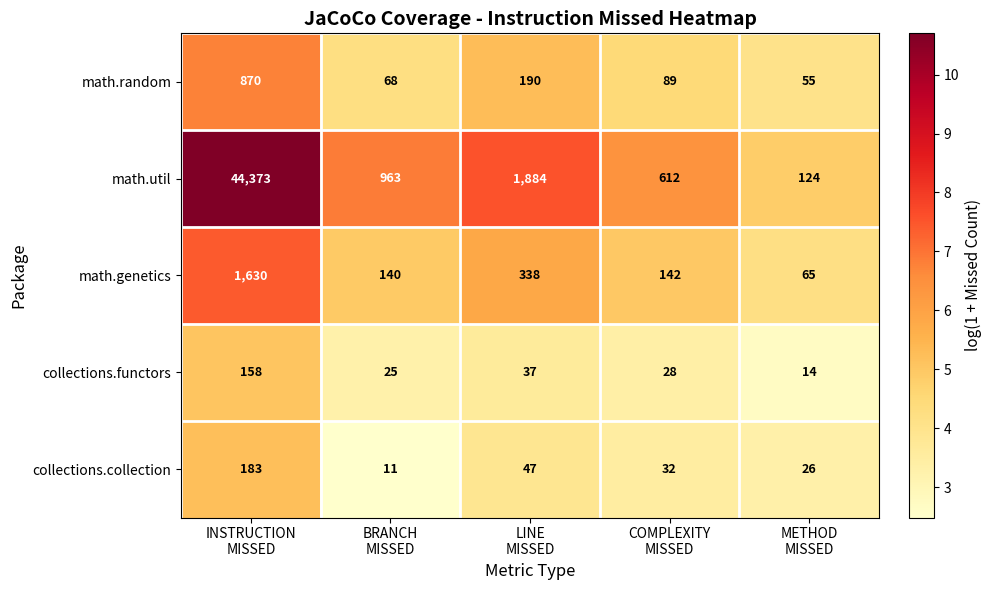

Which series has the largest range (max minus min)?

math.util